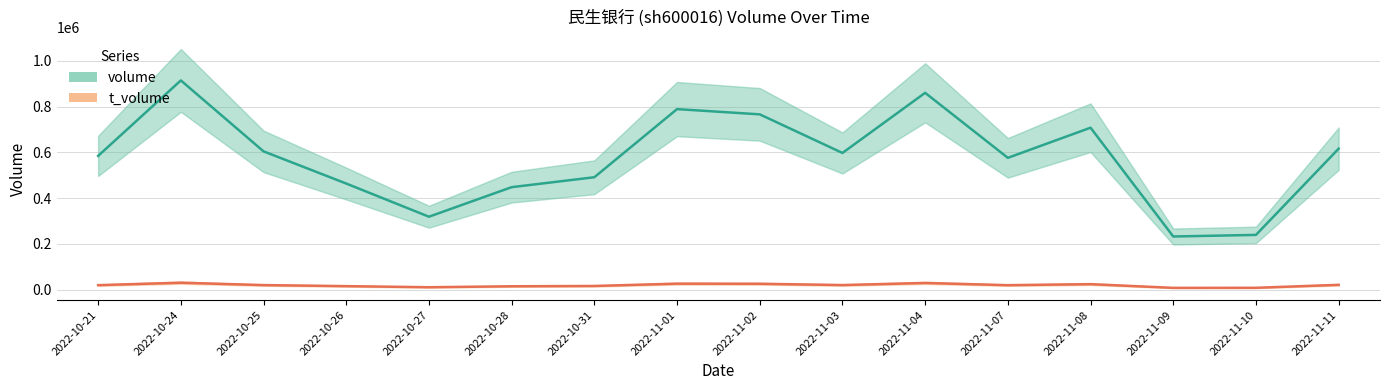

How many lines are shown in the chart?

2